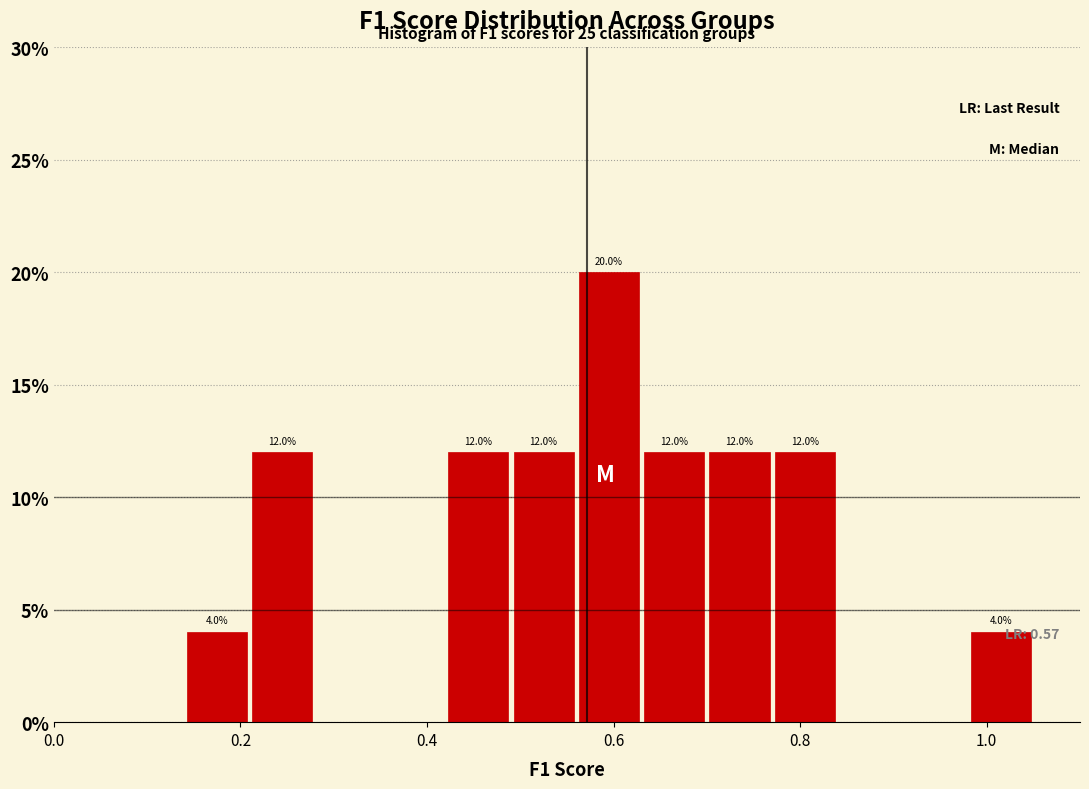

Around what value on the x-axis is the tallest bar? Give the approximate position of its centre, as read against the axis.

0.60